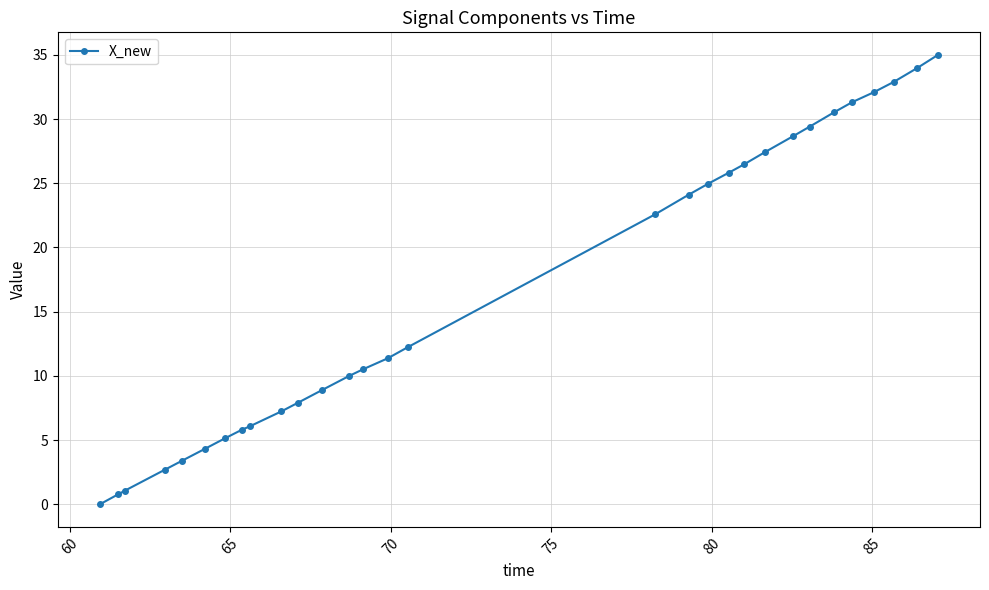

Reading left to right, list all the values displayed in this chart.

0.0	0.8	1.1	2.7	3.4	4.3	5.1	5.8	6.1	7.2	7.9	8.9	10.0	10.5	11.4	12.3	22.6	24.1	25.0	25.8	26.5	27.4	28.7	29.4	30.5	31.3	32.1	32.9	34.0	35.0